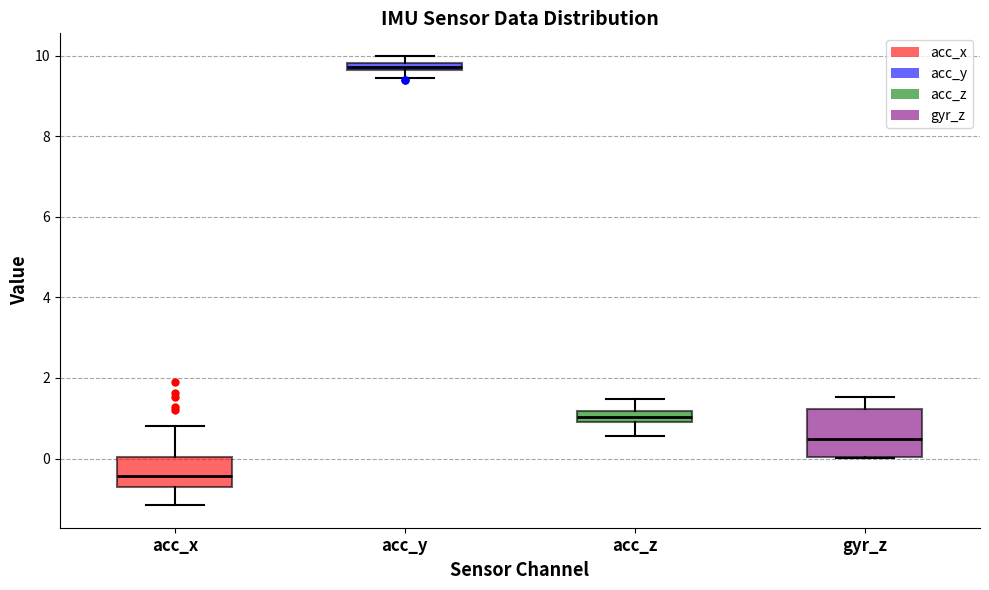

Which box has the highest median line?

acc_y